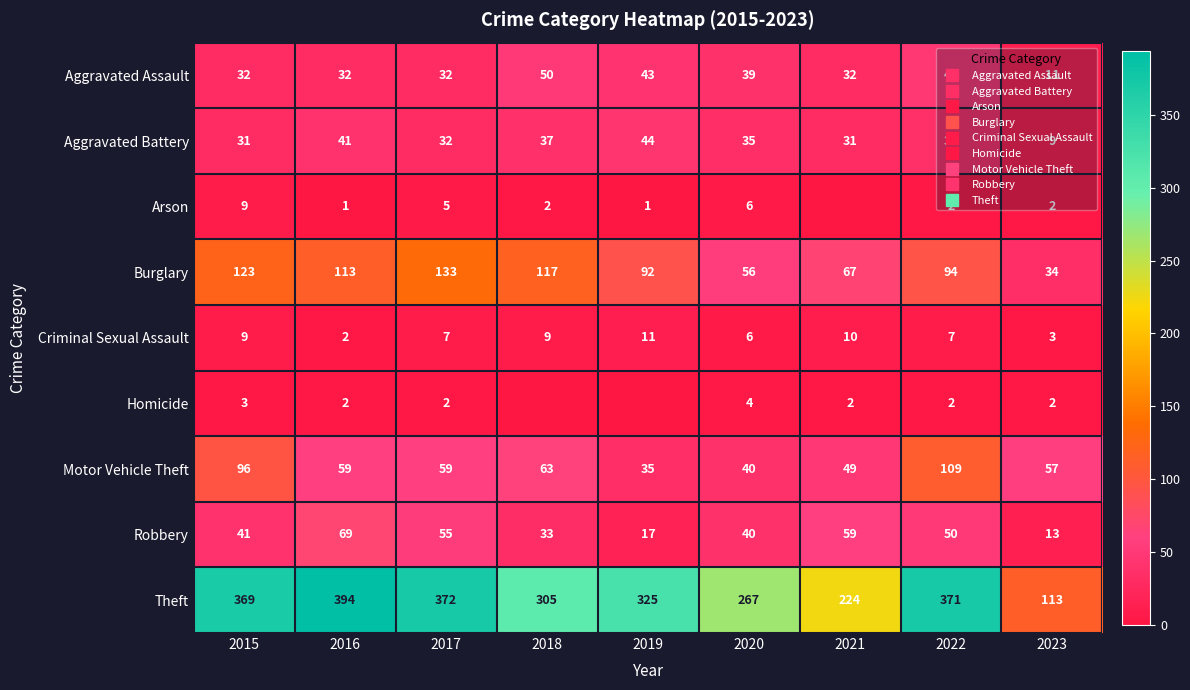

Which series has the largest total across all categories?

Theft